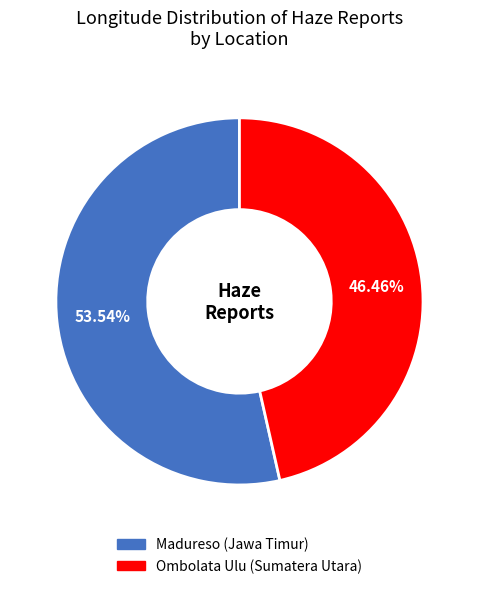

Rank the categories by value from highest to lowest.

Madureso, Ombolata Ulu